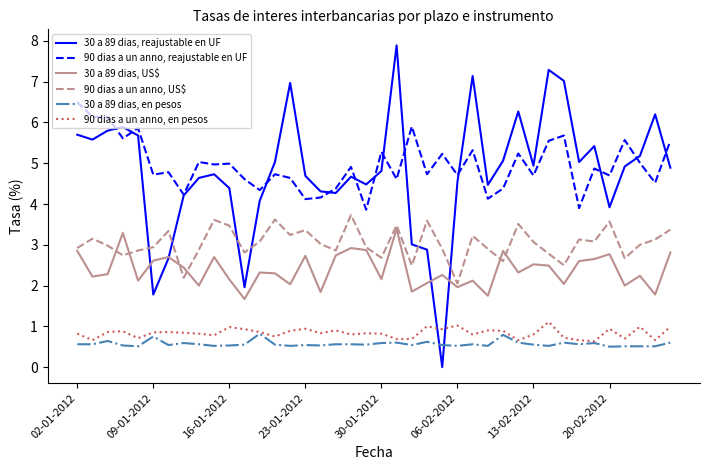

How many values in the 30 a 89 dias, reajustable en UF series are below 4?

7